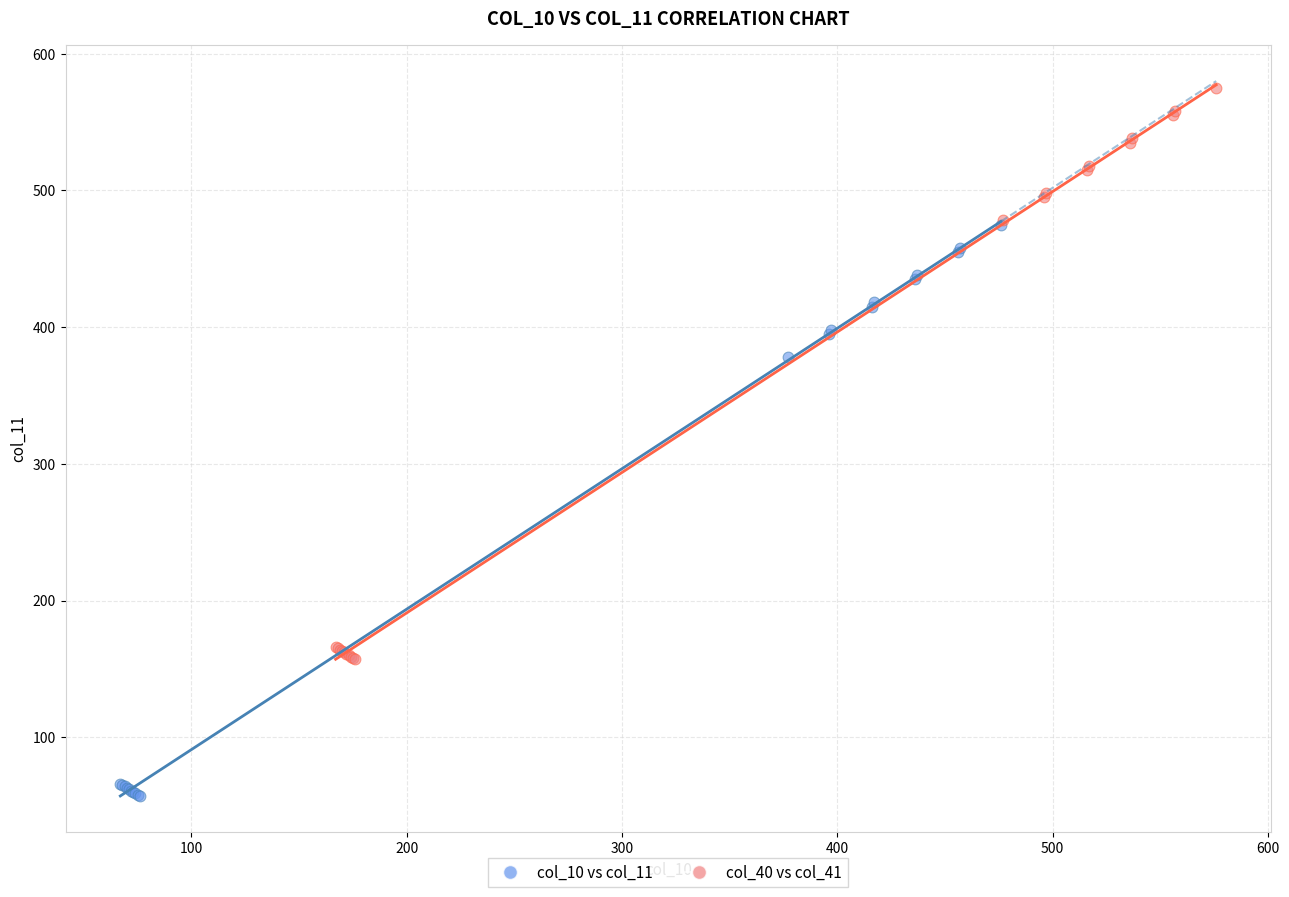

Which series contains the lowest Y value?

col_10 vs col_11